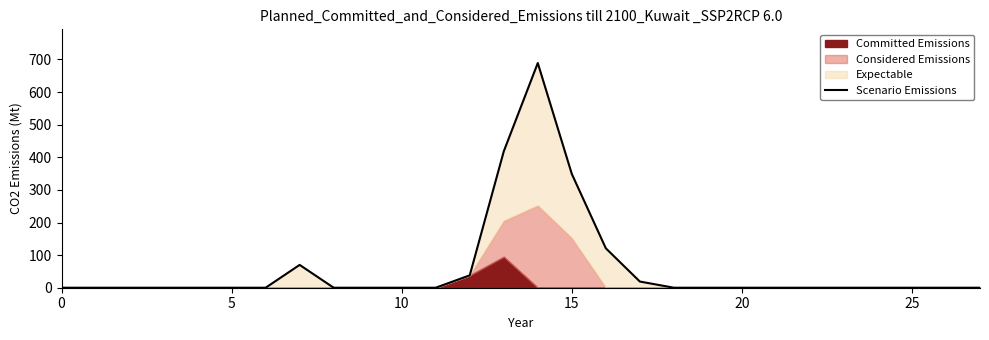

What is the difference between the maximum and minimum values?

689